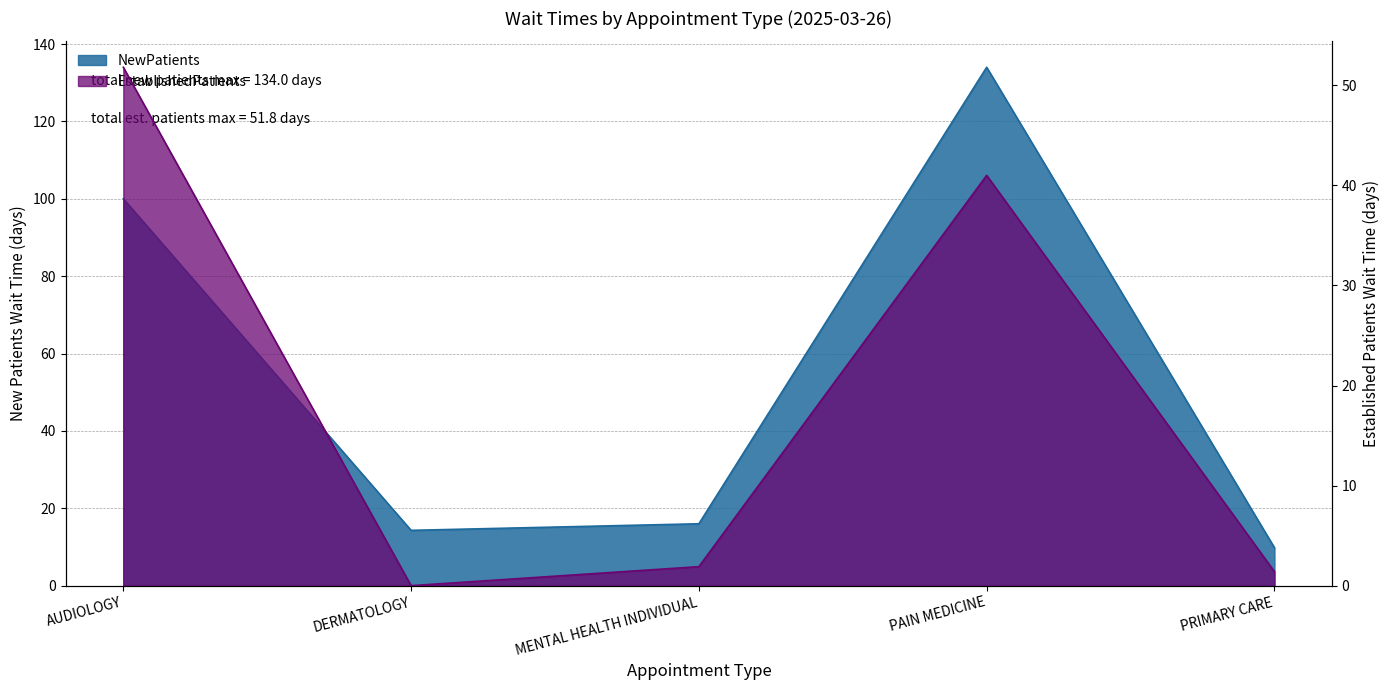

How many positive values does the EstablishedPatients series have?

4